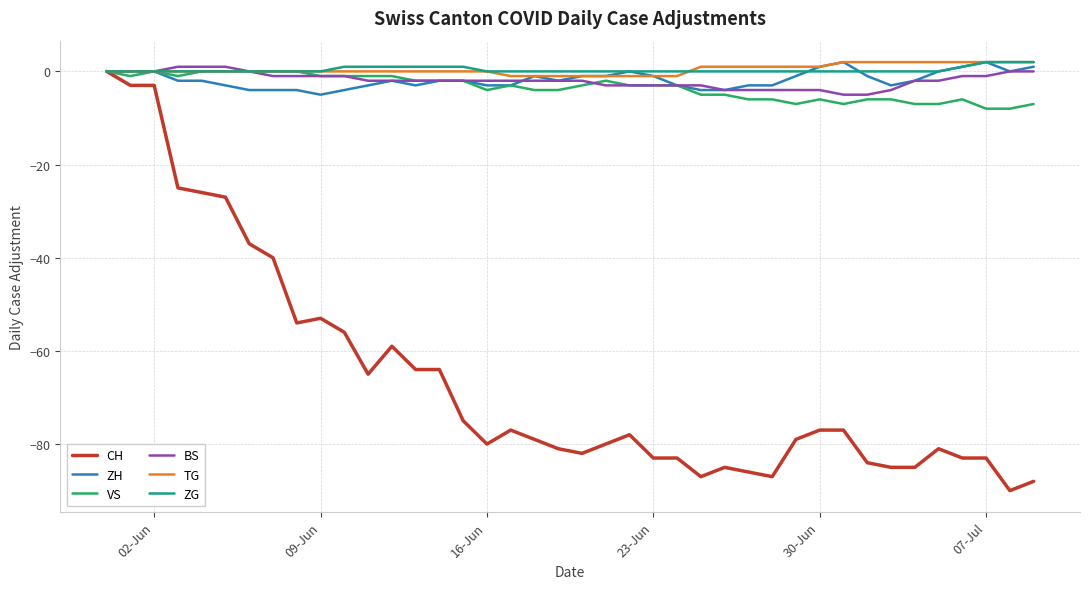

Reading right to left, list all the values displayed in this chart.

CH: -88	-90	-83	-83	-81	-85	-85	-84	-77	-77	-79	-87	-86	-85	-87	-83	-83	-78	-80	-82	-81	-79	-77	-80	-75	-64	-64	-59	-65	-56	-53	-54	-40	-37	-27	-26	-25	-3	-3	0
ZH: 1	0	2	1	0	-2	-3	-1	2	1	-1	-3	-3	-4	-4	-3	-1	0	-1	-1	-2	-1	-3	-3	-2	-2	-3	-2	-3	-4	-5	-4	-4	-4	-3	-2	-2	0	0	0
VS: -7	-8	-8	-6	-7	-7	-6	-6	-7	-6	-7	-6	-6	-5	-5	-3	-3	-3	-2	-3	-4	-4	-3	-4	-2	-2	-2	-1	-1	-1	-1	0	0	0	0	0	-1	0	-1	0
BS: 0	0	-1	-1	-2	-2	-4	-5	-5	-4	-4	-4	-4	-4	-3	-3	-3	-3	-3	-2	-2	-2	-2	-2	-2	-2	-2	-2	-2	-1	-1	-1	-1	0	1	1	1	0	0	0
TG: 2	2	2	2	2	2	2	2	2	1	1	1	1	1	1	-1	-1	-1	-1	-1	-1	-1	-1	0	0	0	0	0	0	0	0	0	0	0	0	0	0	0	0	0
ZG: 2	2	2	1	0	0	0	0	0	0	0	0	0	0	0	0	0	0	0	0	0	0	0	0	1	1	1	1	1	1	0	0	0	0	0	0	0	0	0	0